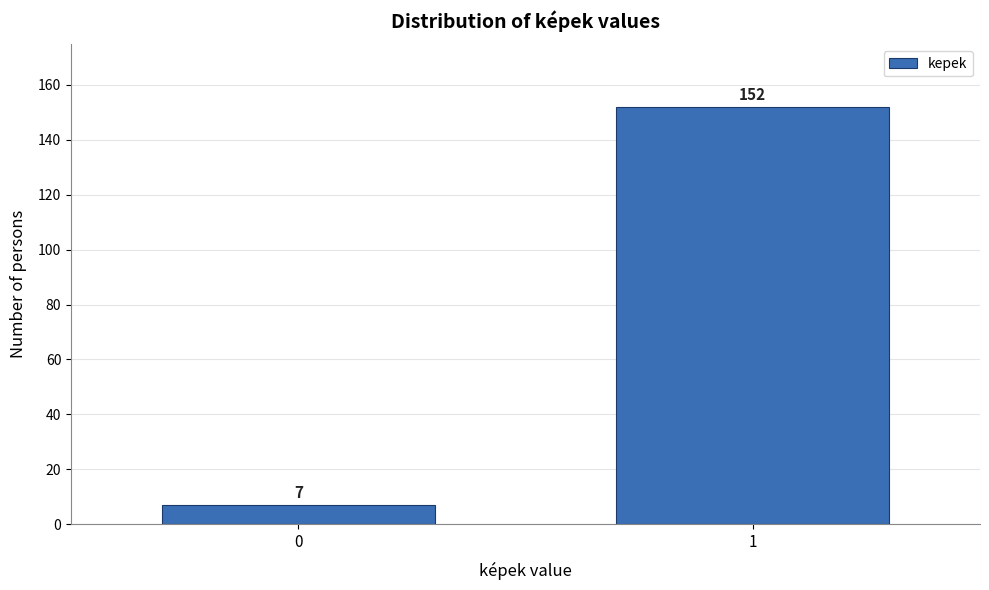

Reading left to right, list all the values displayed in this chart.

7	152